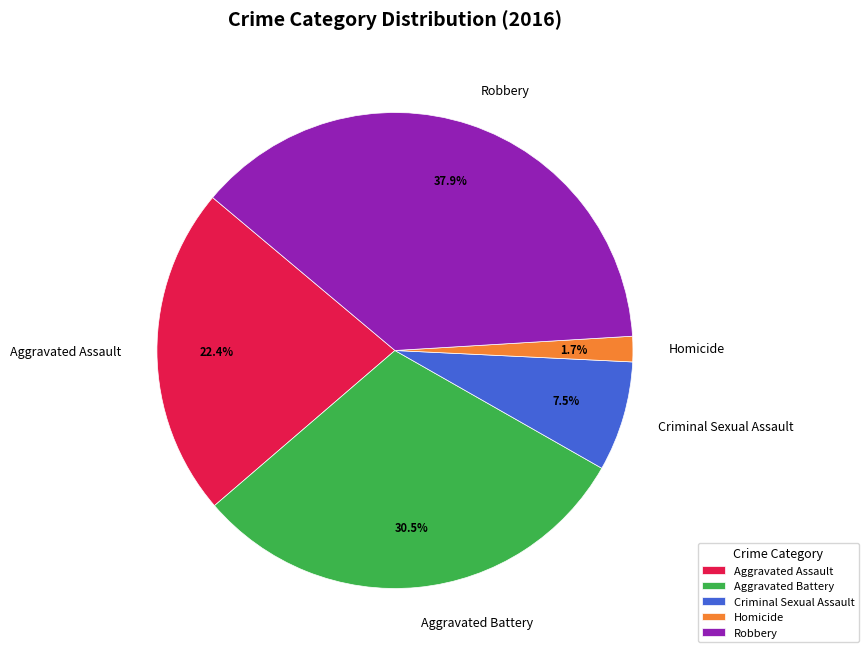

Do Homicide and Robbery together represent more than half of the pie?

No